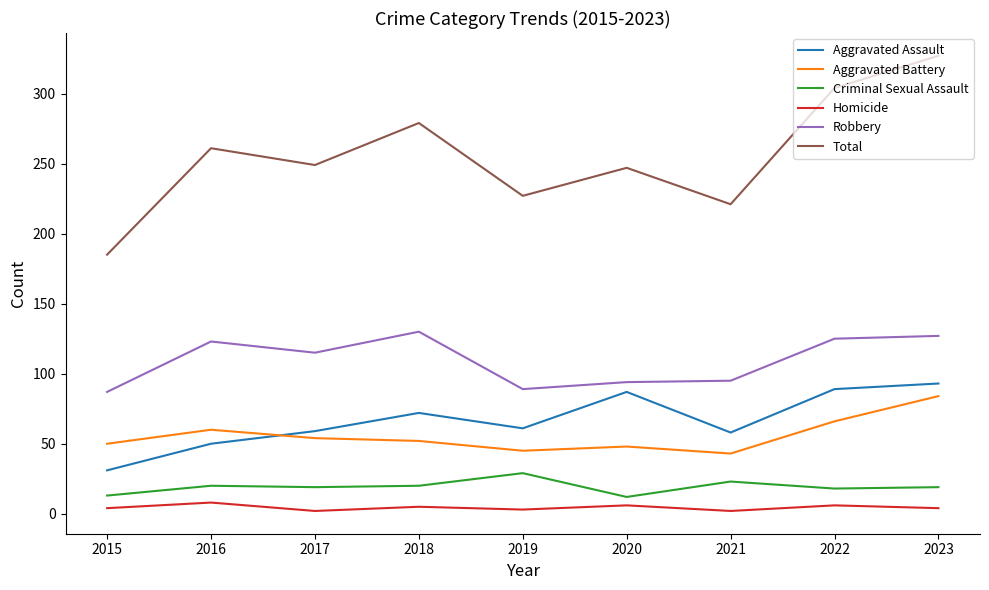

What is the average value of the Aggravated Battery series?

56